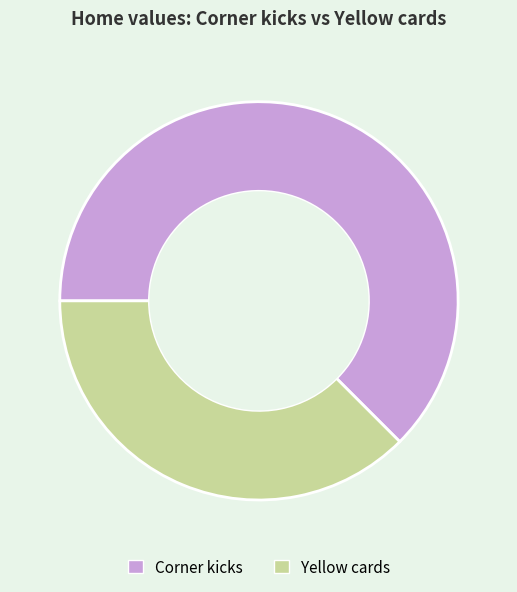

Is the sum of Corner kicks and Yellow cards greater than half?

Yes